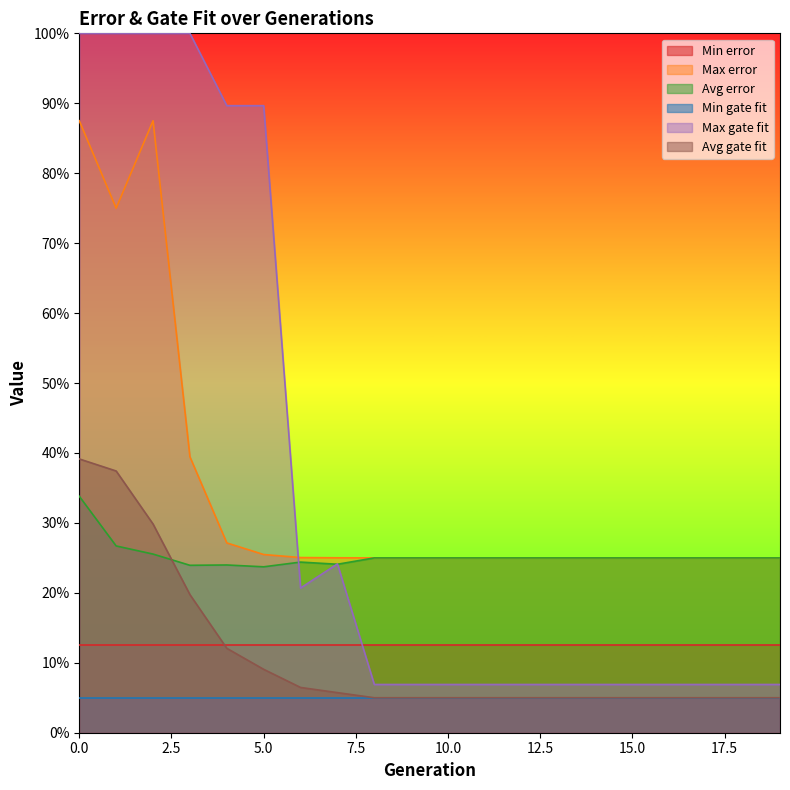

Does the chart have visible grid lines?

No